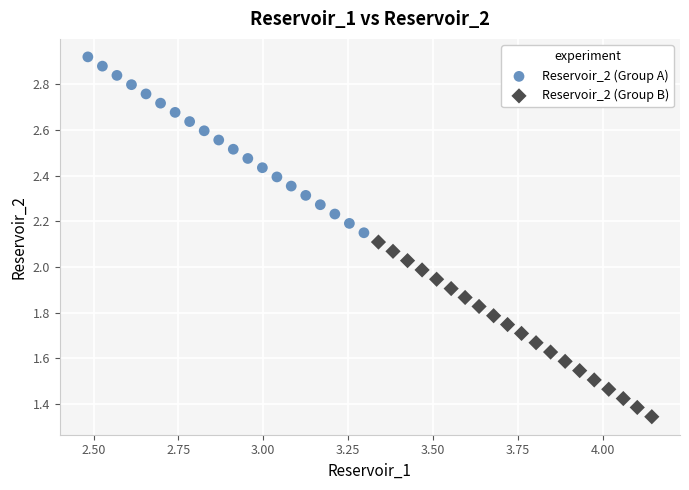

Which series reaches the minimum Y coordinate?

Reservoir_2 (Group B)